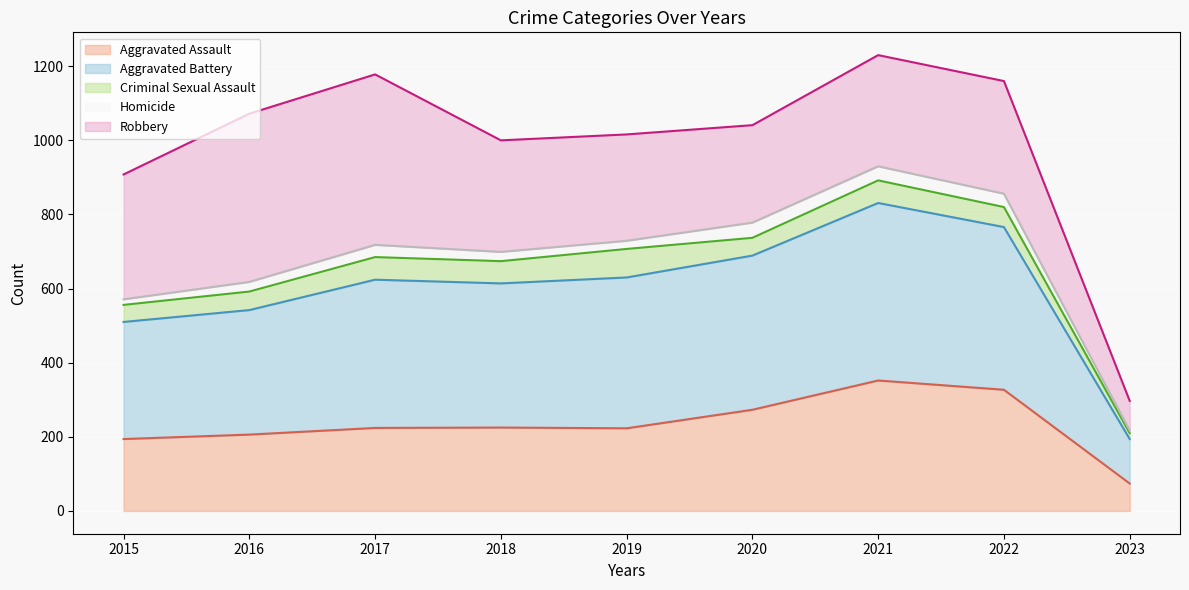

Rank the categories by Homicide - line value from highest to lowest.

2021, 2022, 2020, 2019, 2017, 2018, 2016, 2015, 2023